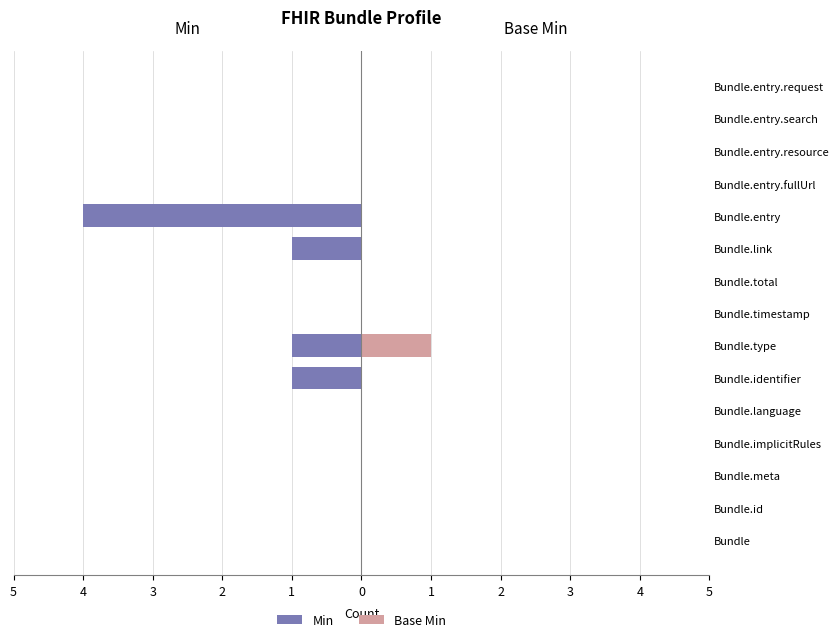

How many groups of bars are there?

15